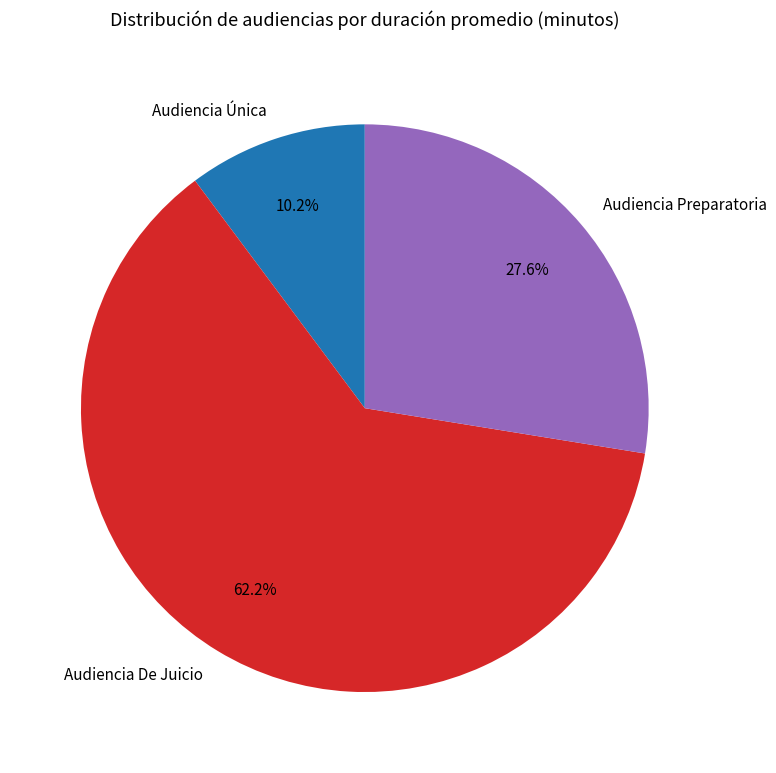

Which category has the biggest portion of the pie?

Audiencia De Juicio